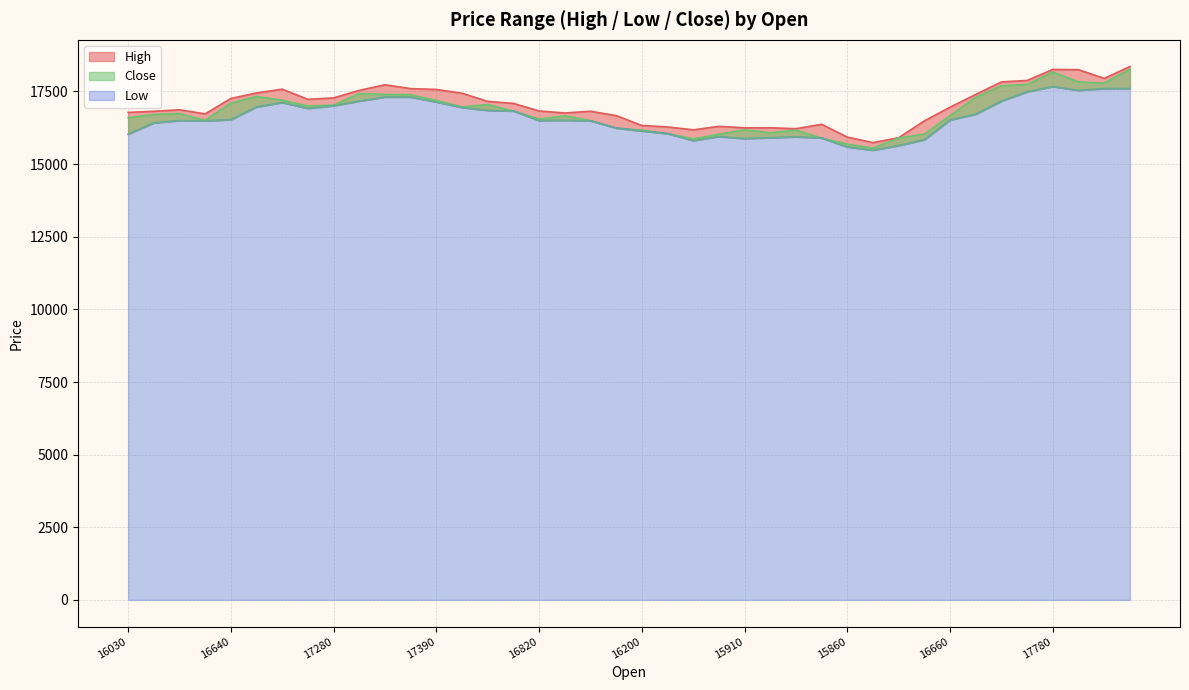

At which category does Close reach its first local valley?

16500